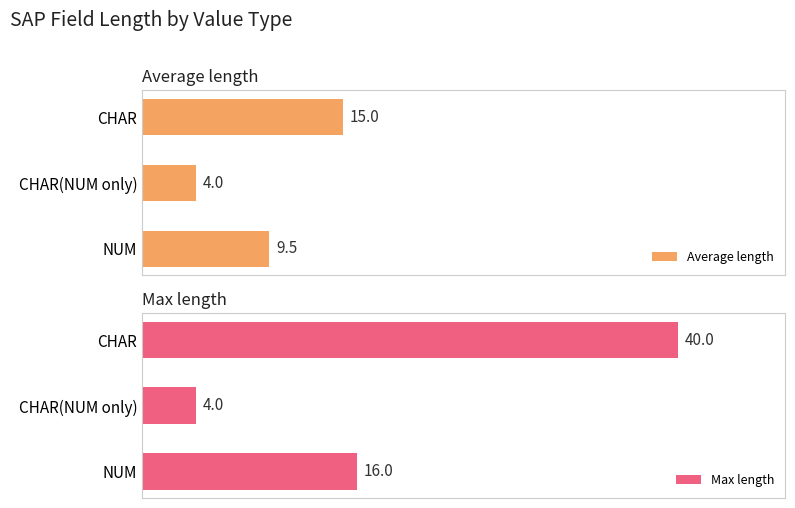

At which label does Average length reach its peak?

CHAR